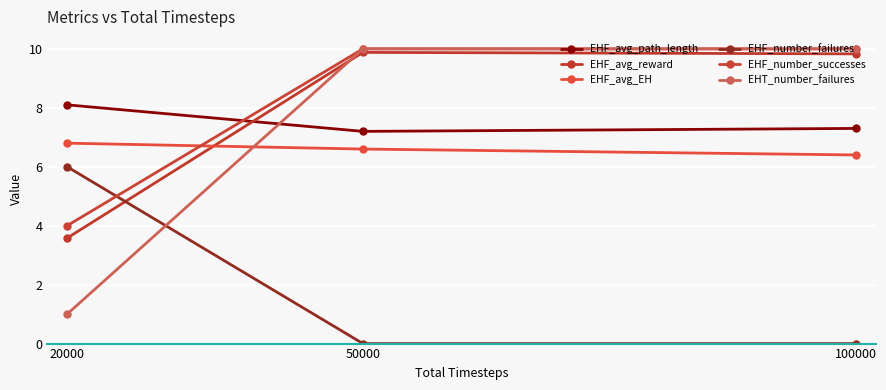

What is the average value of the EHF_avg_path_length series?

7.5